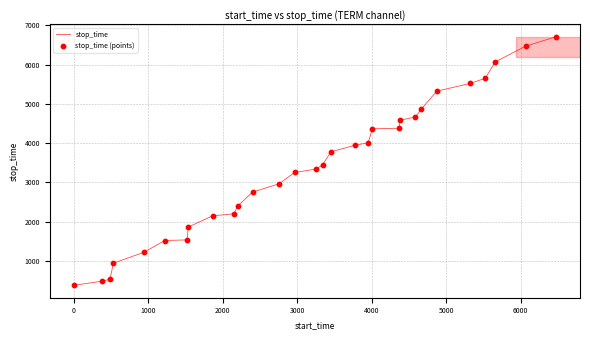

What is the difference between the maximum and minimum values?

6332